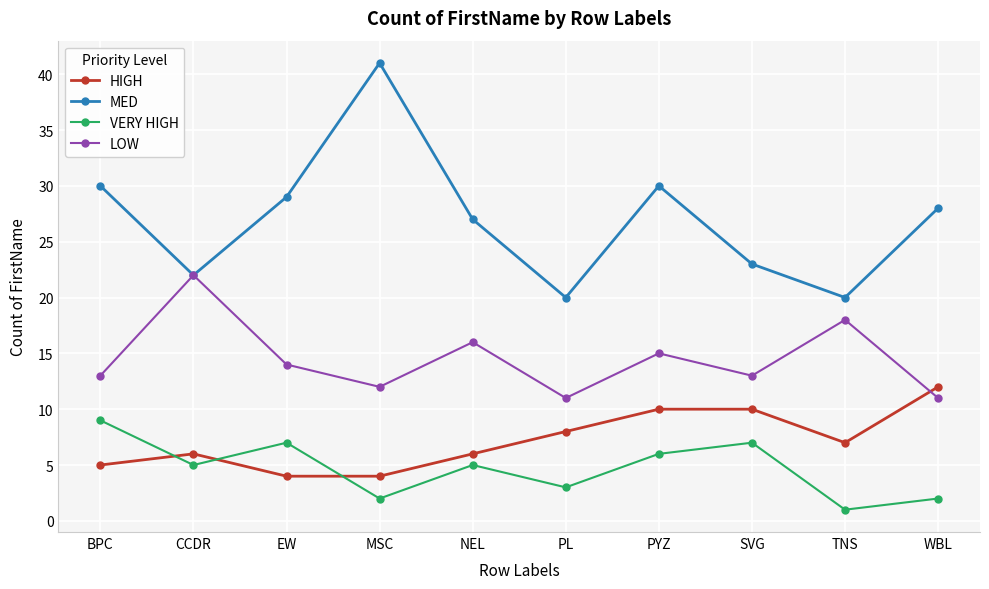

True or false: MED and HIGH intersect in this chart.

False